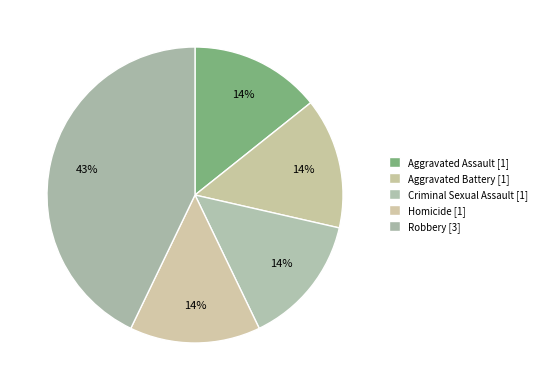

Is Homicide the majority of the pie?

No